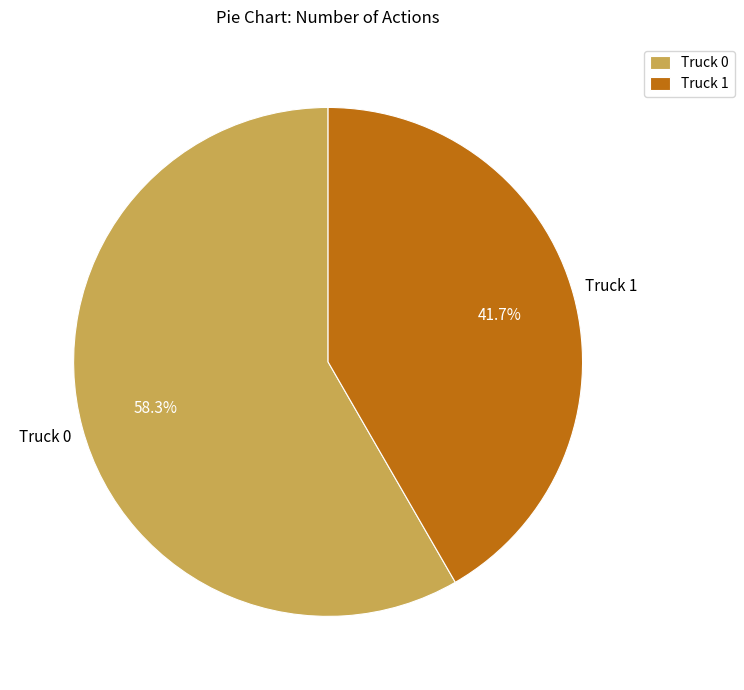

To the nearest percent, what is the difference between the Truck 1 and Truck 0 slice percentages?

17%